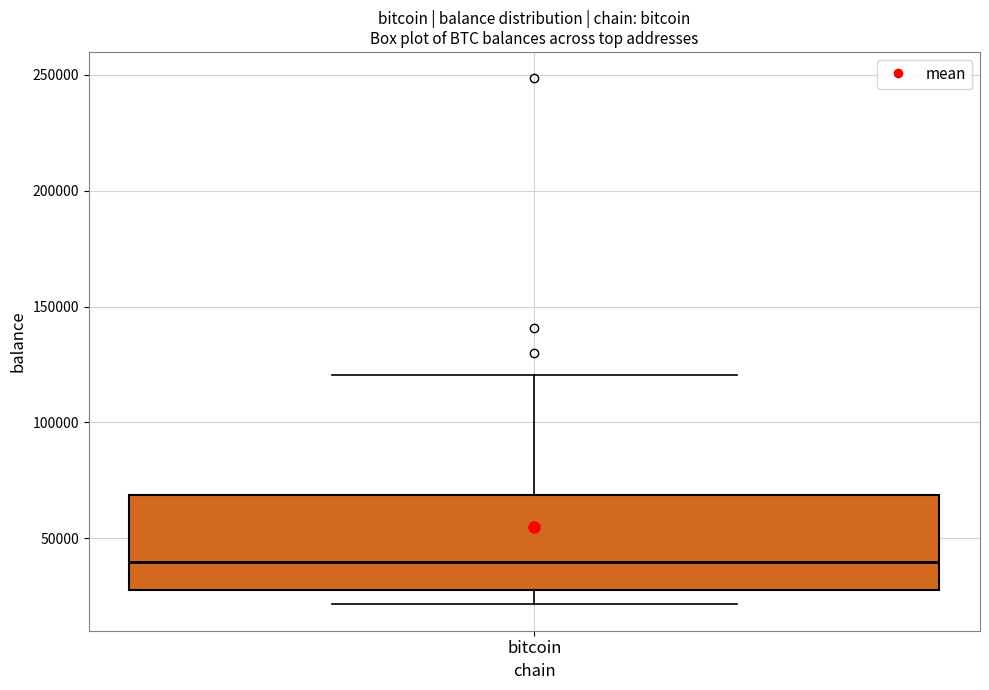

Transcribe this box plot: give where the median line is, the range the box spans, and where the two whiskers end, as read against the y-axis. The values are not printed on the chart, so give them approximately, as read against the axis.

median 40000, box 25000 to 70000, whiskers 20000 to 120000